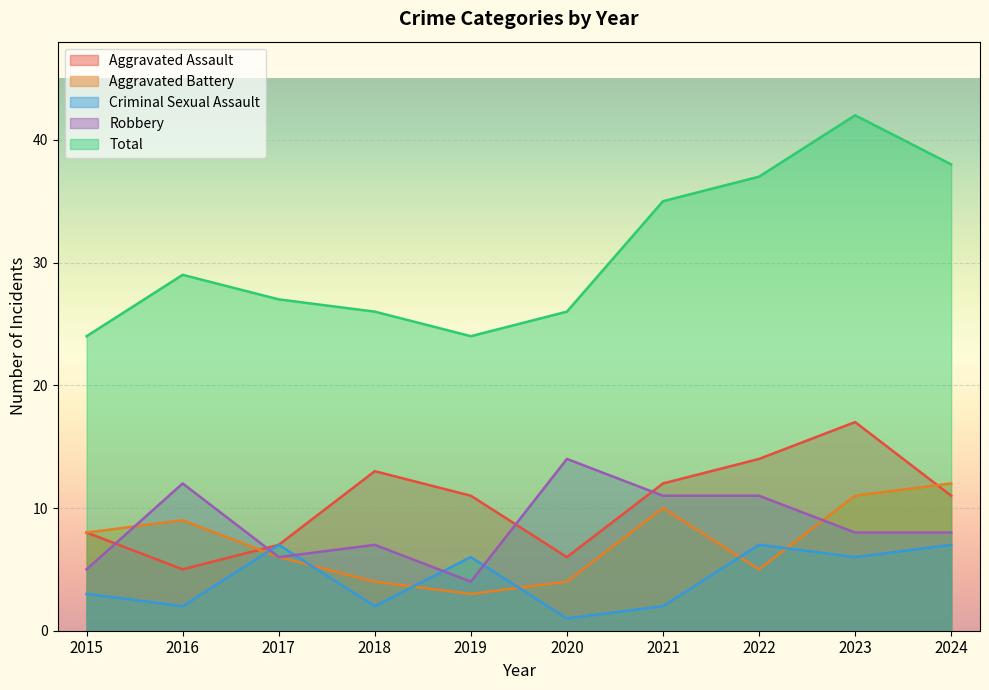

Does the chart display data point markers on the line(s)?

No